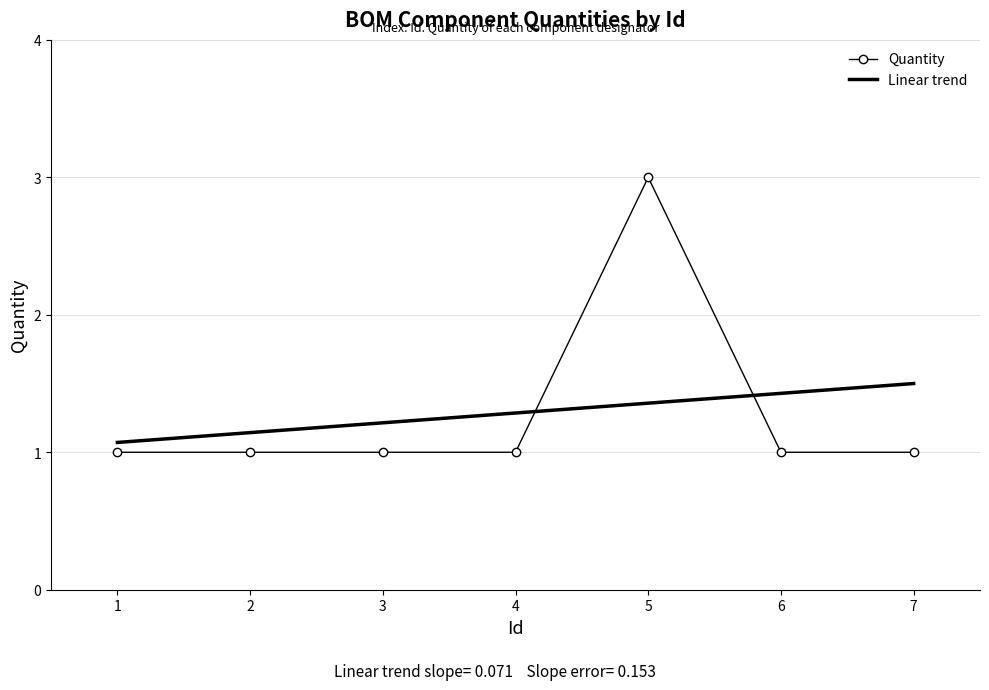

Approximately how many times larger is the value at 4 compared to 7?

1.0